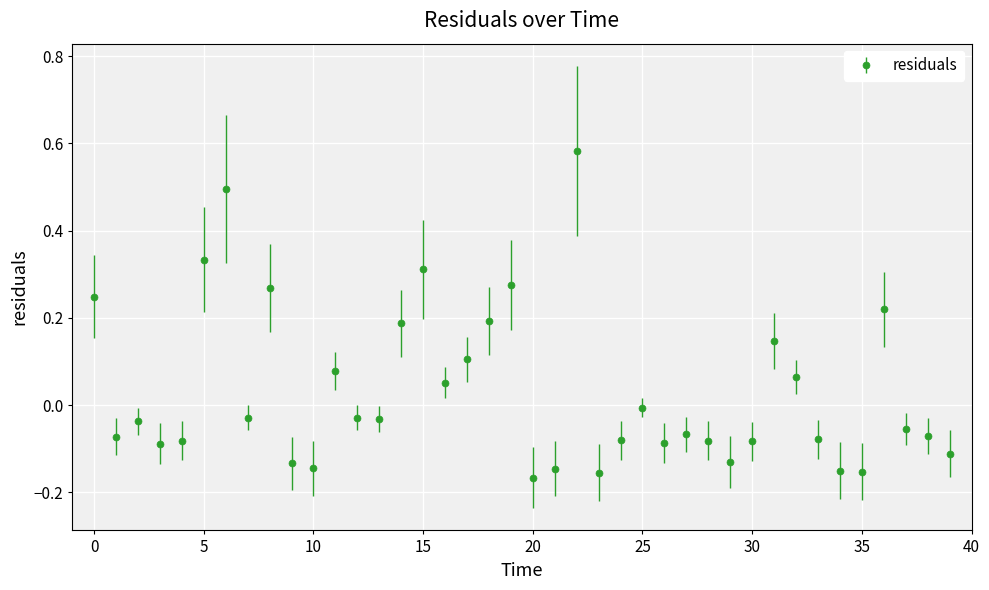

What is the difference between the second highest and minimum values?

0.7